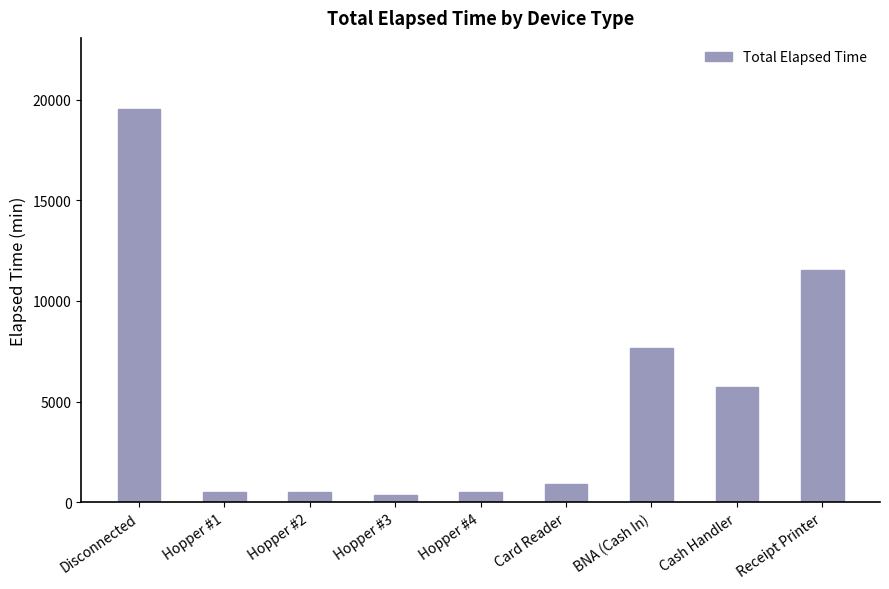

Read the value at Cash Handler, to the nearest 50.

5700